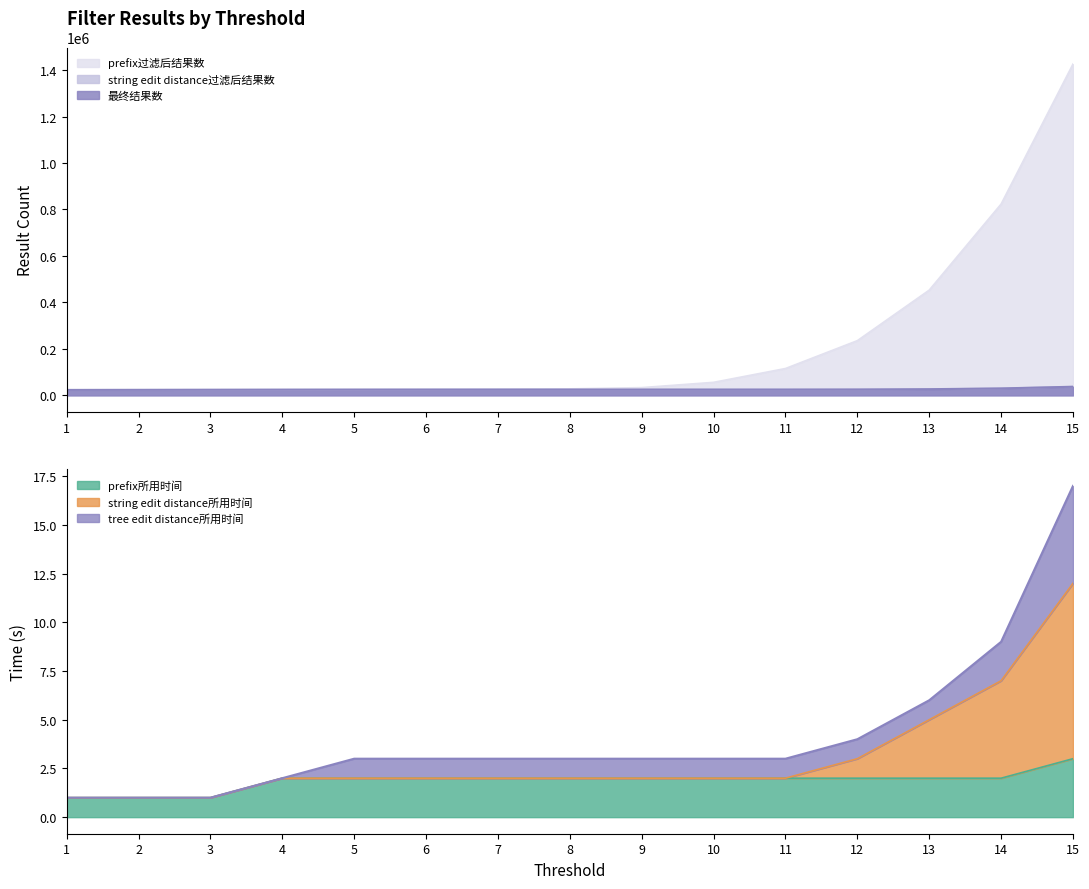

Does the chart have visible grid lines?

No